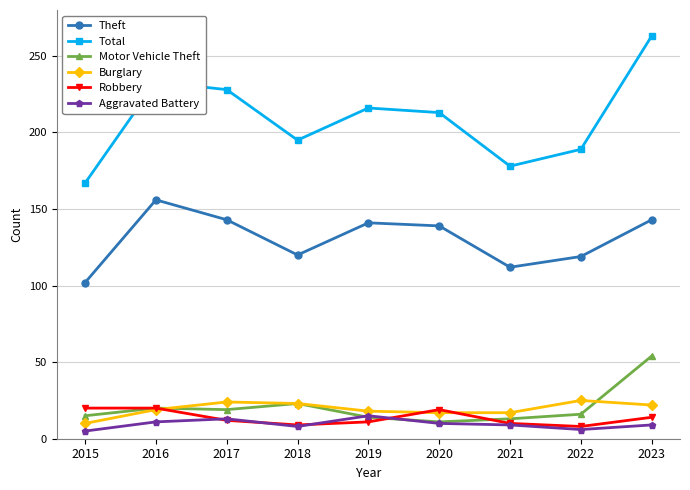

Where does the Aggravated Battery series first go above 9?

2016